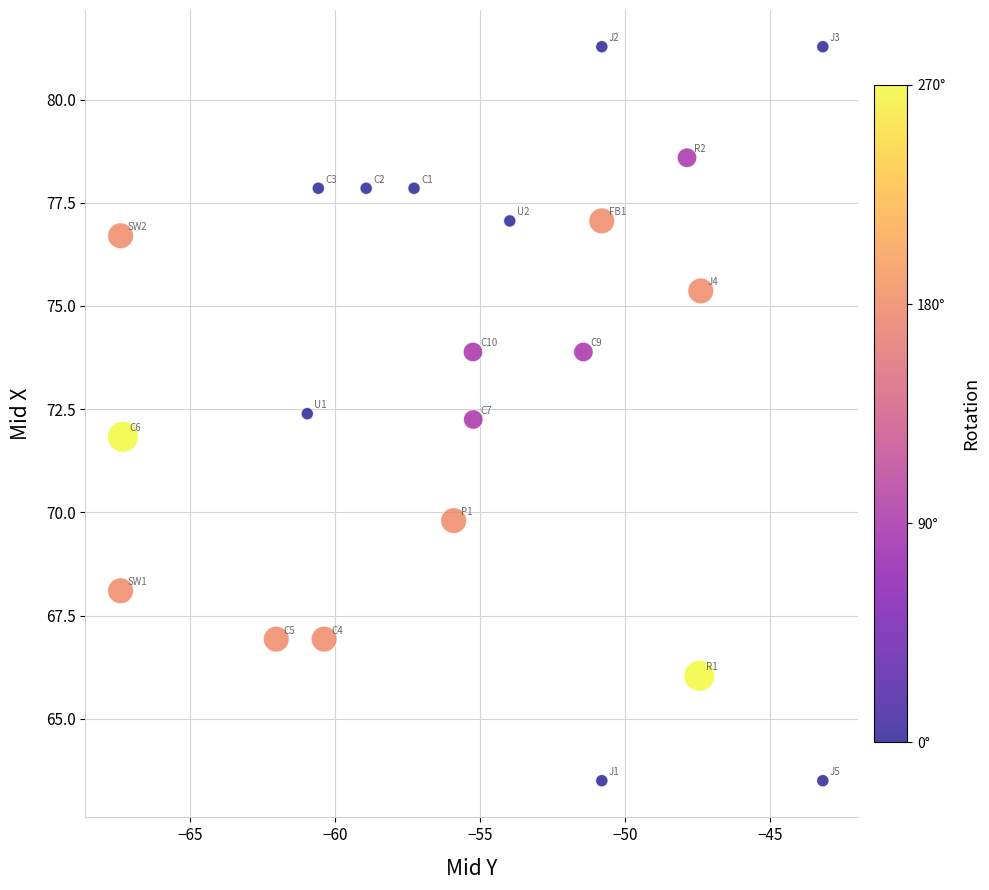

What is the range of Y values (max minus min)?

17.8